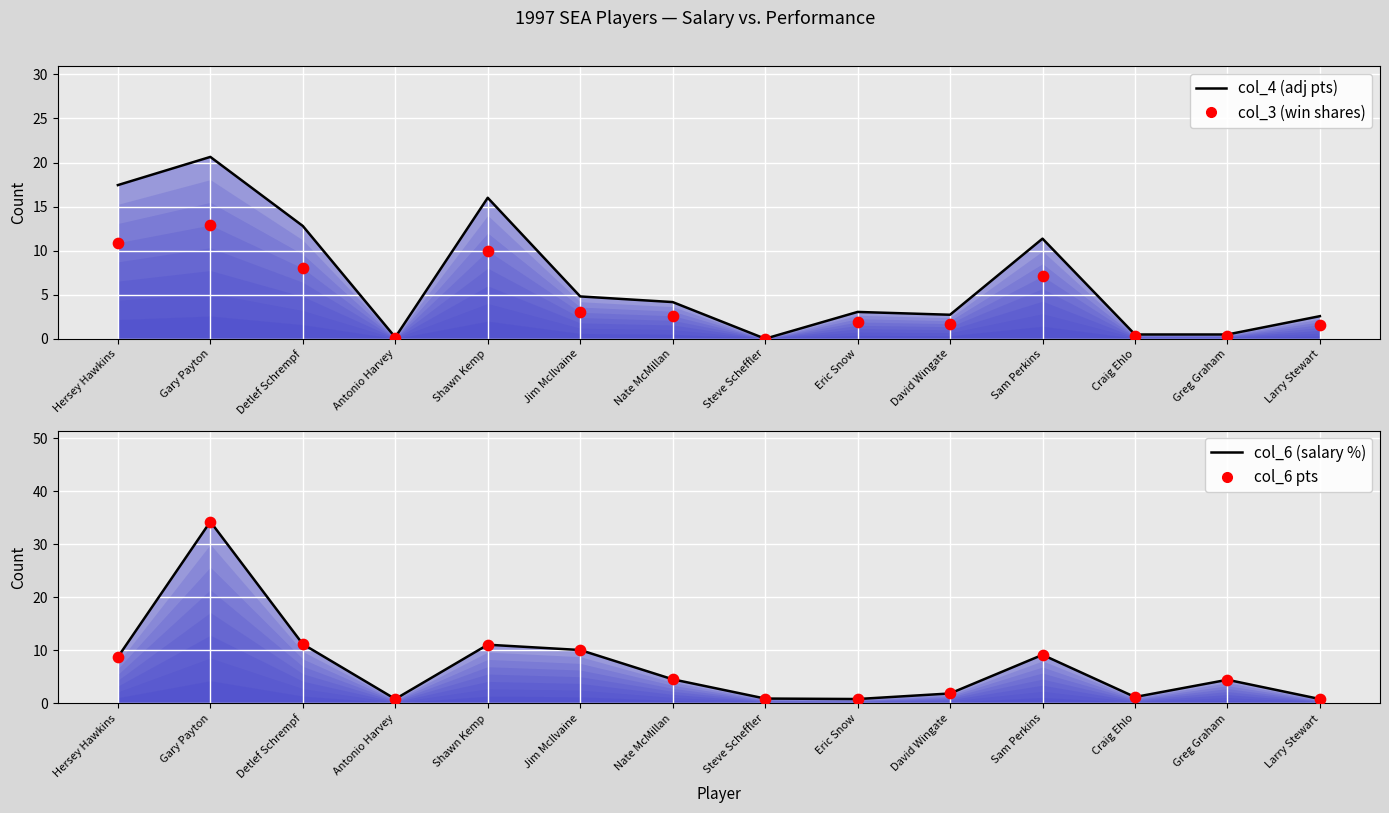

Which series has the largest total across all categories?

col_6 line